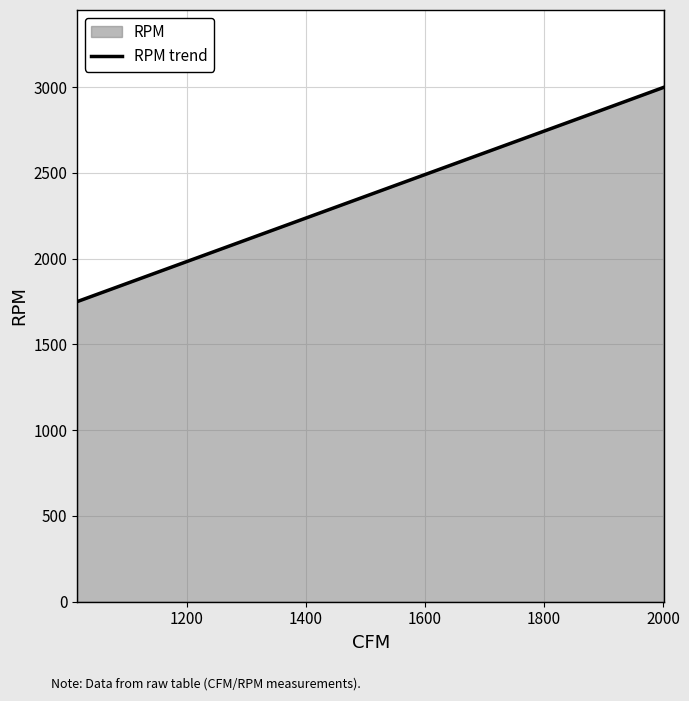

What is the minimum value shown in the chart?

1750